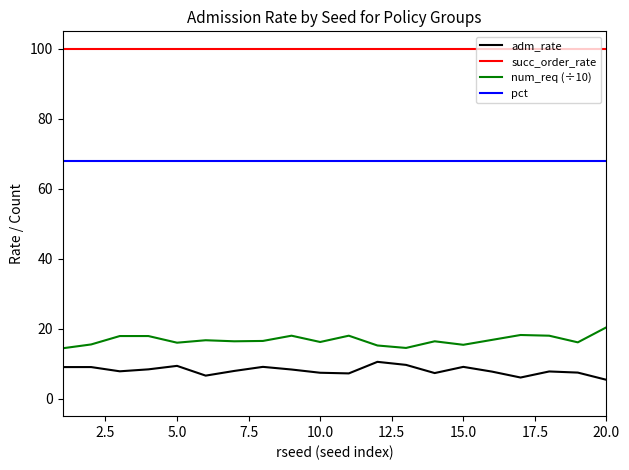

Which series has the largest total across all categories?

succ_order_rate